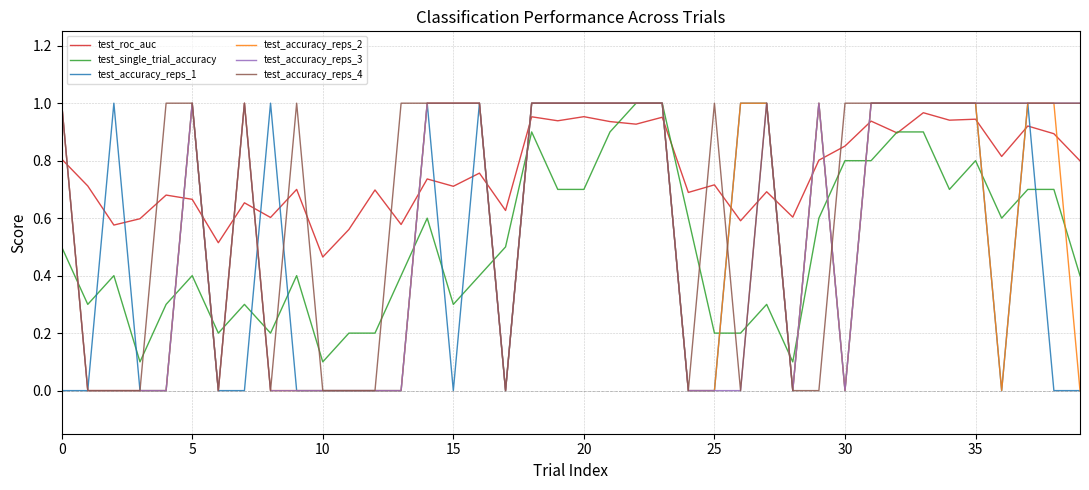

Which series has the largest total across all categories?

test_roc_auc